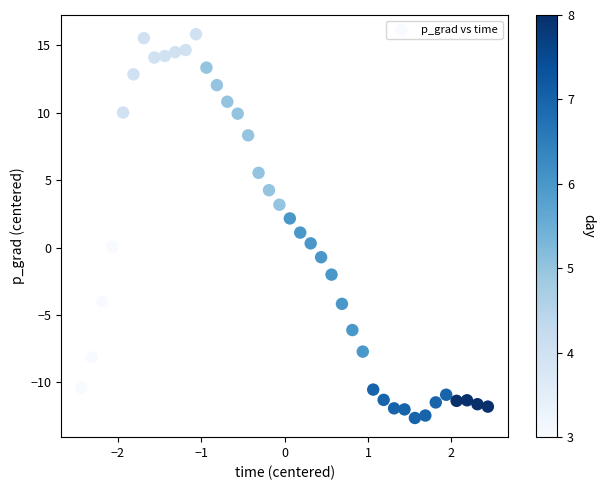

What is the range of Y values (max minus min)?

28.5